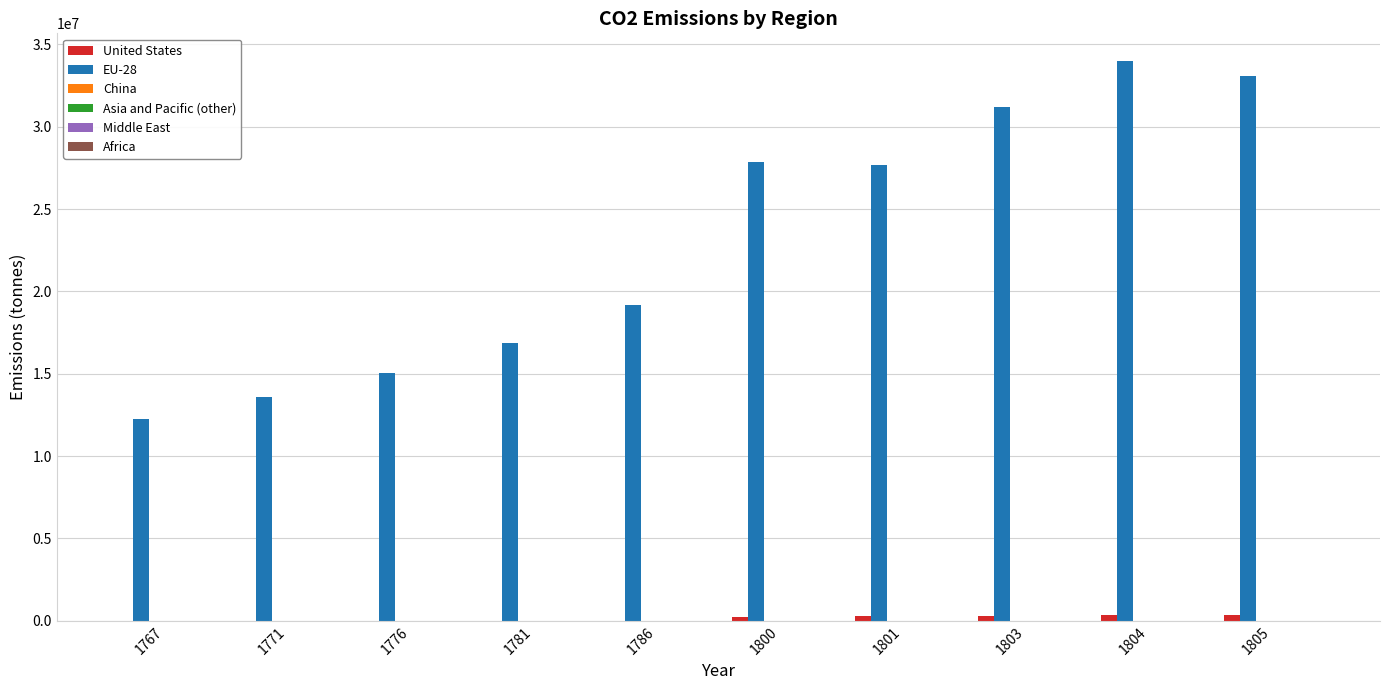

Which series has the largest total across all categories?

EU-28